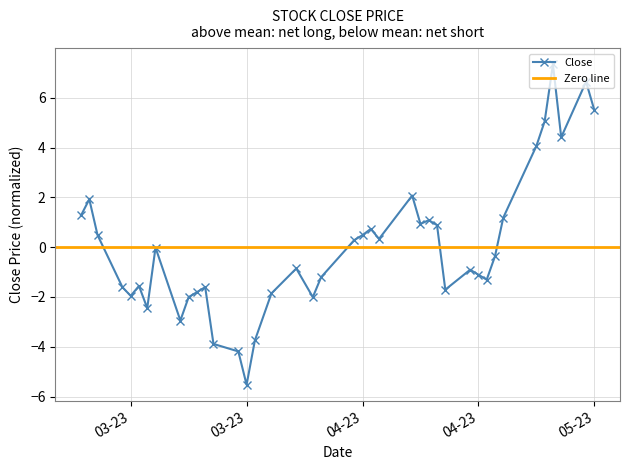

Where does the data first go above 0?

03-23